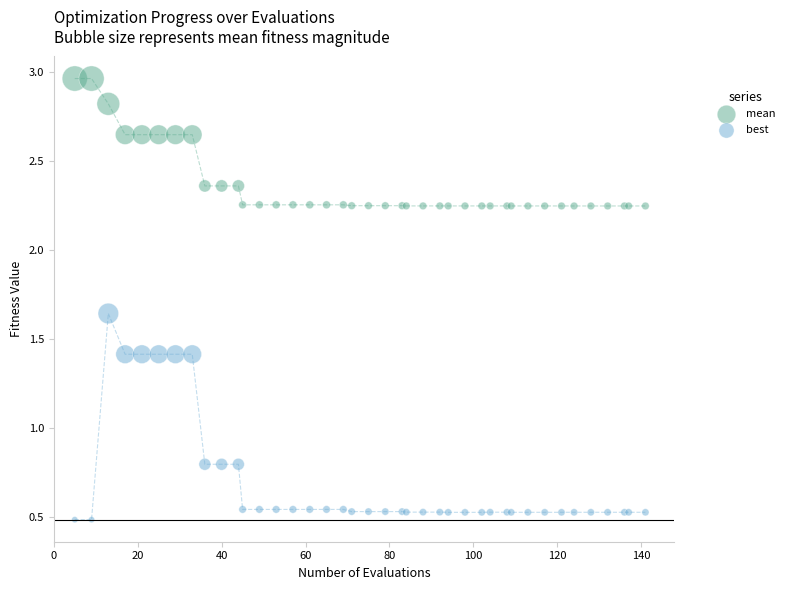

Which series reaches the minimum Y coordinate?

best